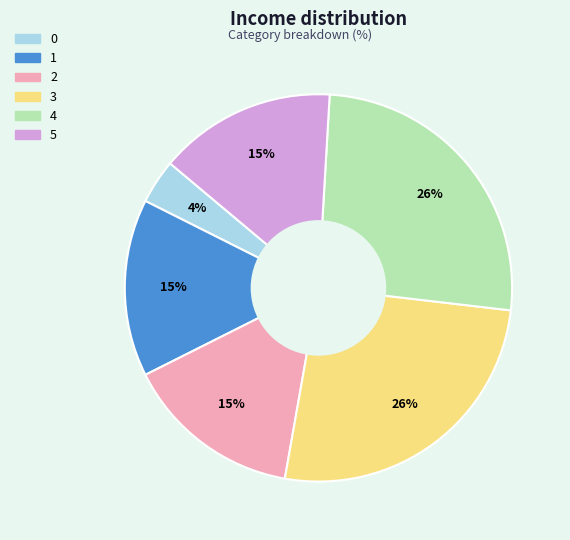

What is the ratio of the value at 5 to the value at 4?

0.6